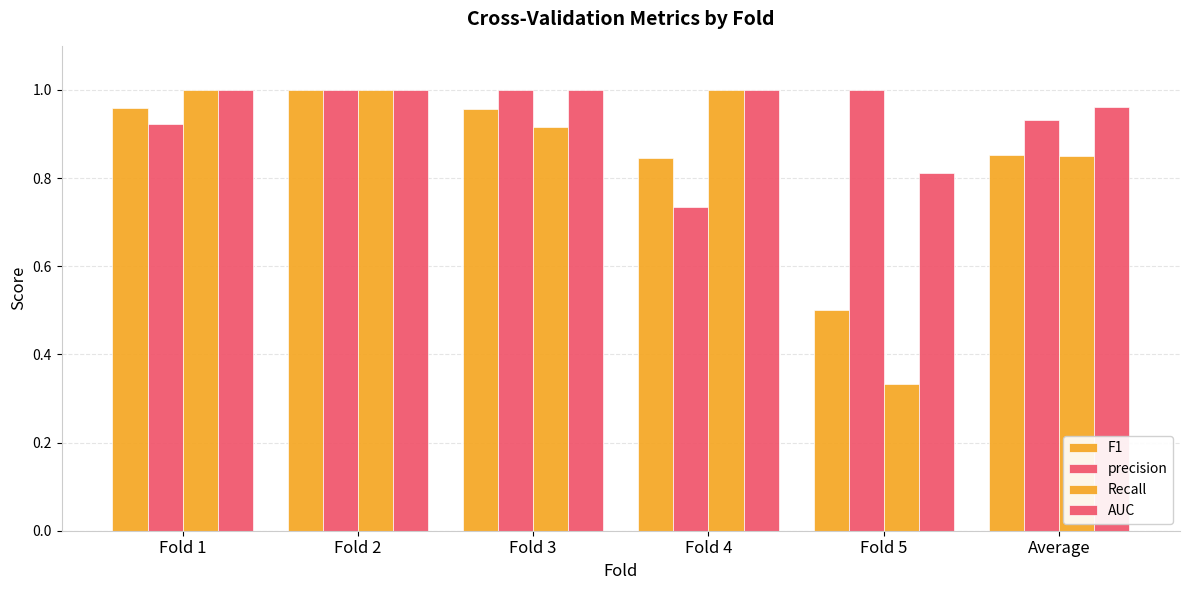

Which series has the largest range (max minus min)?

Recall